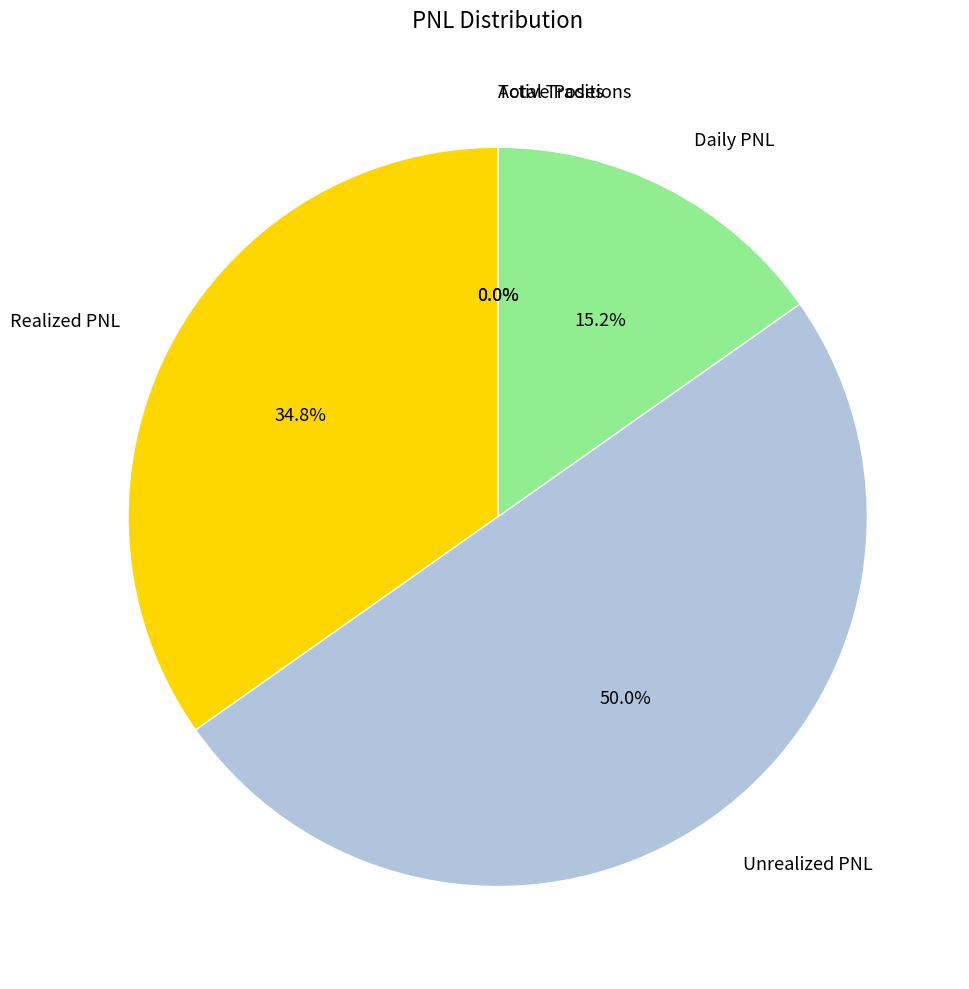

Does Realized PNL account for over 50% of the chart?

No